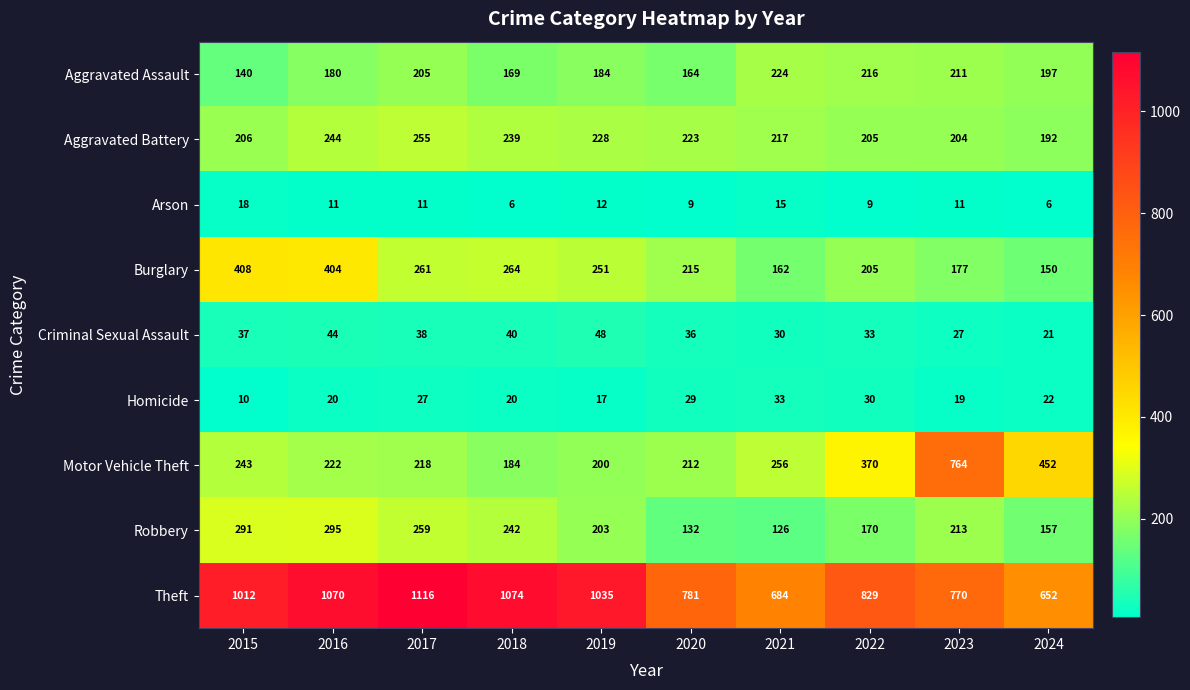

What is the difference between the highest and lowest values at 2022?

820